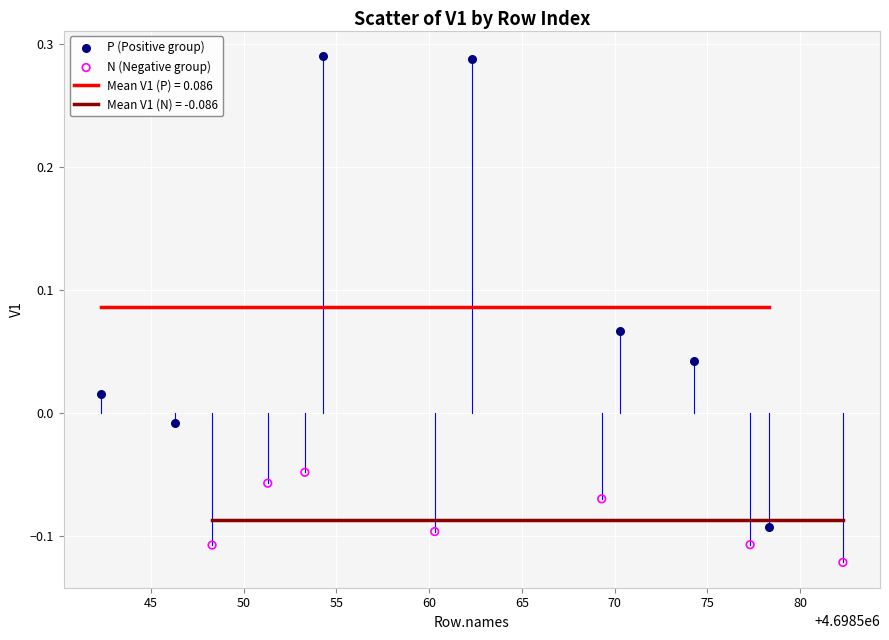

Which series contains the lowest Y value?

N (Negative group)